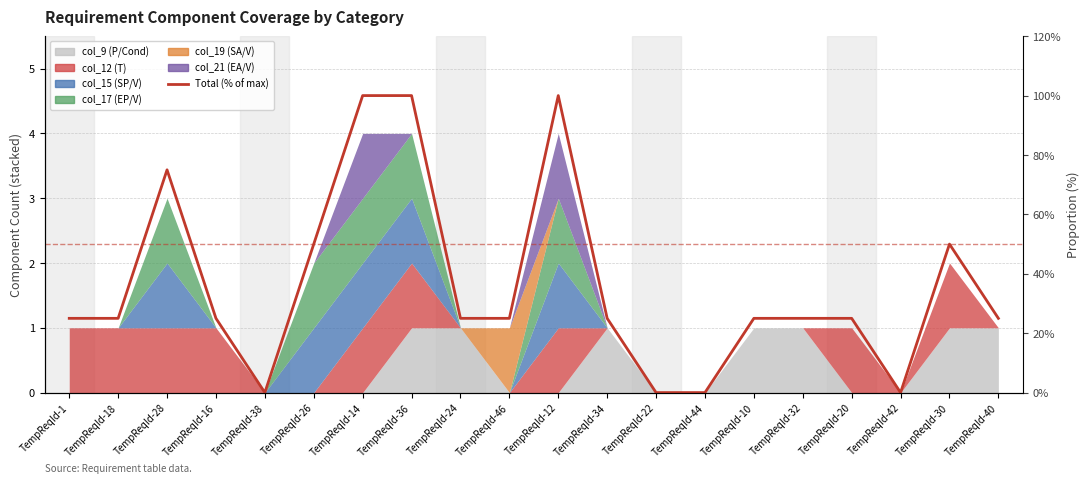

List the labels in order of value, smallest first.

TempReqId-38, TempReqId-22, TempReqId-44, TempReqId-42, TempReqId-1, TempReqId-18, TempReqId-16, TempReqId-24, TempReqId-46, TempReqId-34, TempReqId-10, TempReqId-32, TempReqId-20, TempReqId-40, TempReqId-26, TempReqId-30, TempReqId-28, TempReqId-14, TempReqId-36, TempReqId-12